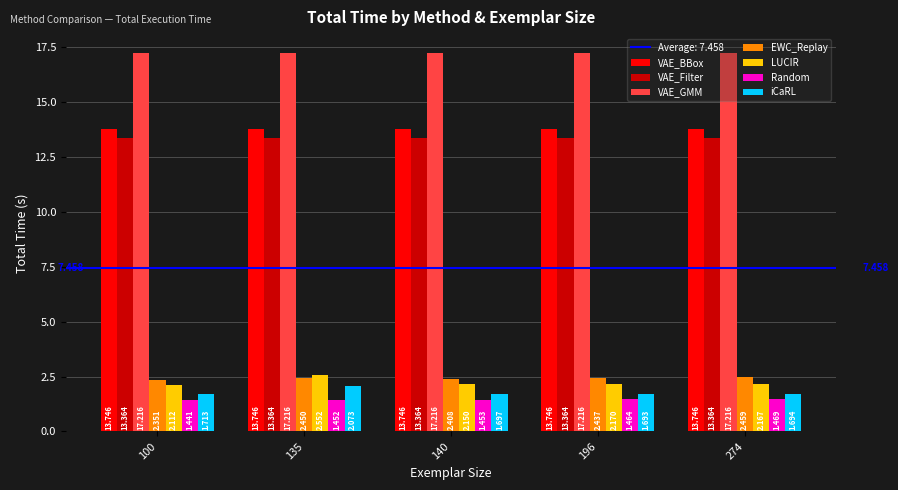

Rank the series by their maximum value, from highest to lowest.

VAE_GMM, VAE_BBox, VAE_Filter, LUCIR, EWC_Replay, iCaRL, Random